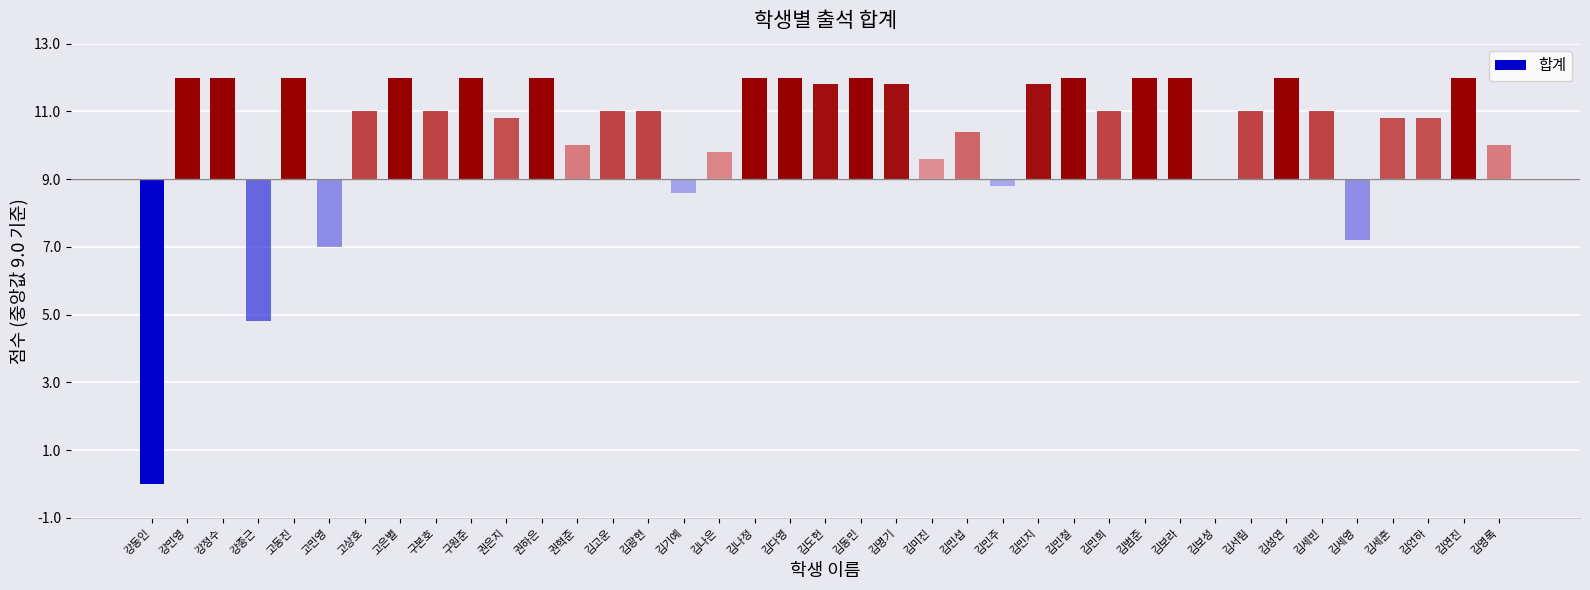

Are the bars horizontal?

No